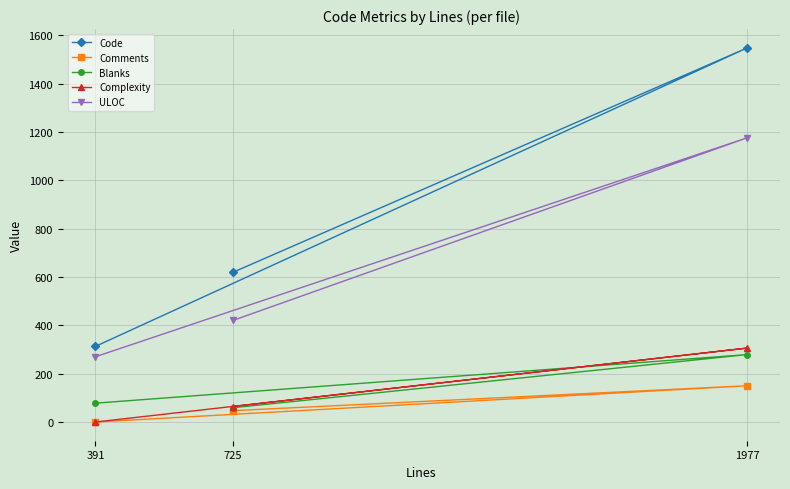

Count the Complexity values in the range 0 to 306.

3